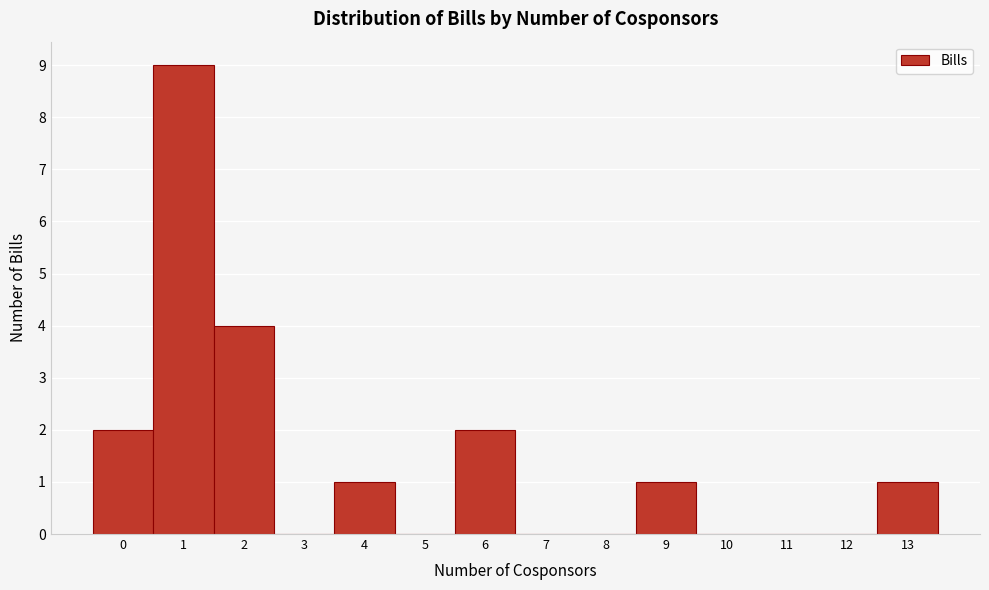

Reading left to right, transcribe this chart: for each bar, give the range it covers on the x-axis and its height. The values are not printed on the chart, so give them approximately, as read against the axis.

-0.5 to 0.5: 2
0.5 to 1.5: 9
1.5 to 2.5: 4
2.5 to 3.5: 0
3.5 to 4.5: 1
4.5 to 5.5: 0
5.5 to 6.5: 2
6.5 to 7.5: 0
7.5 to 8.5: 0
8.5 to 9.5: 1
9.5 to 10.5: 0
10.5 to 11.5: 0
11.5 to 12.5: 0
12.5 to 13.5: 1